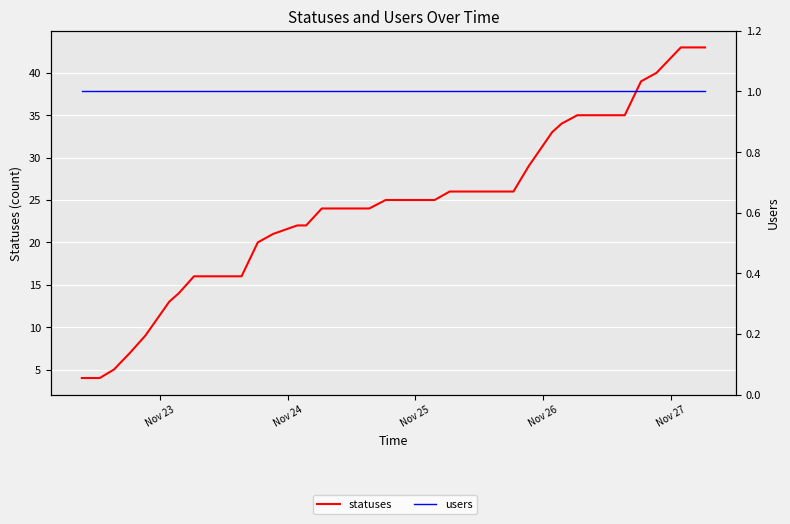

Which series has the widest spread of values?

statuses